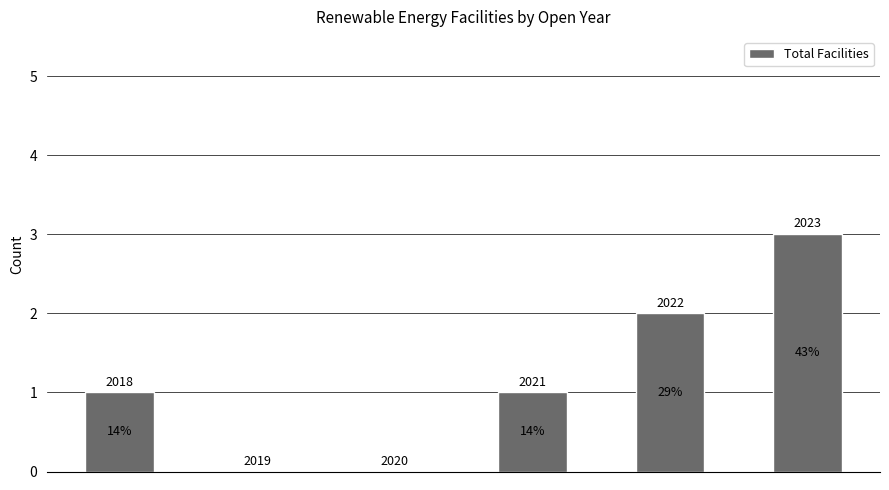

Are the bars horizontal?

No